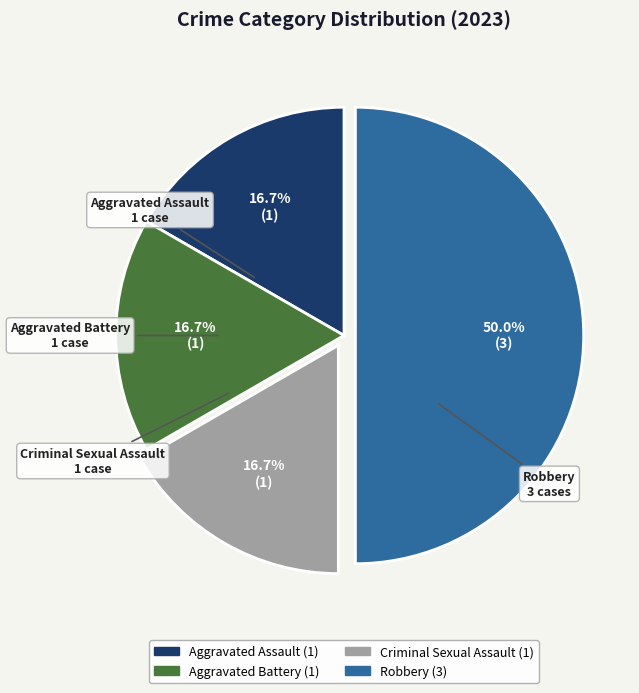

What portion of the pie excludes Criminal Sexual Assault?

83.3%